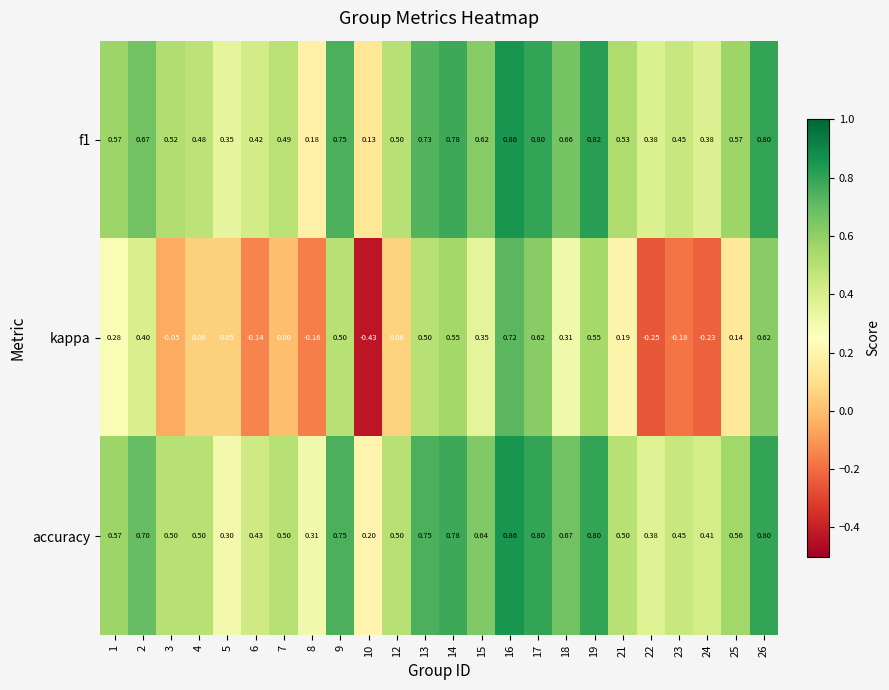

Which series has the largest total across all categories?

accuracy